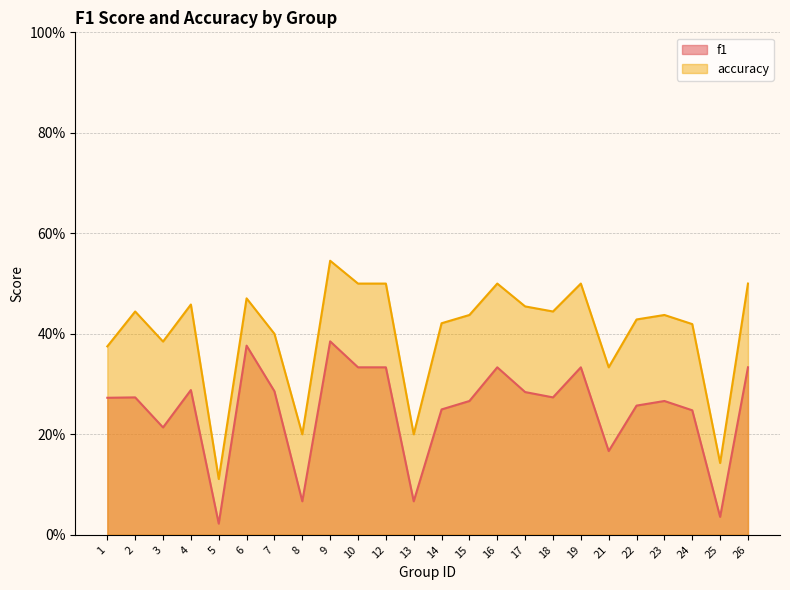

True or false: f1 and accuracy intersect in this chart.

False